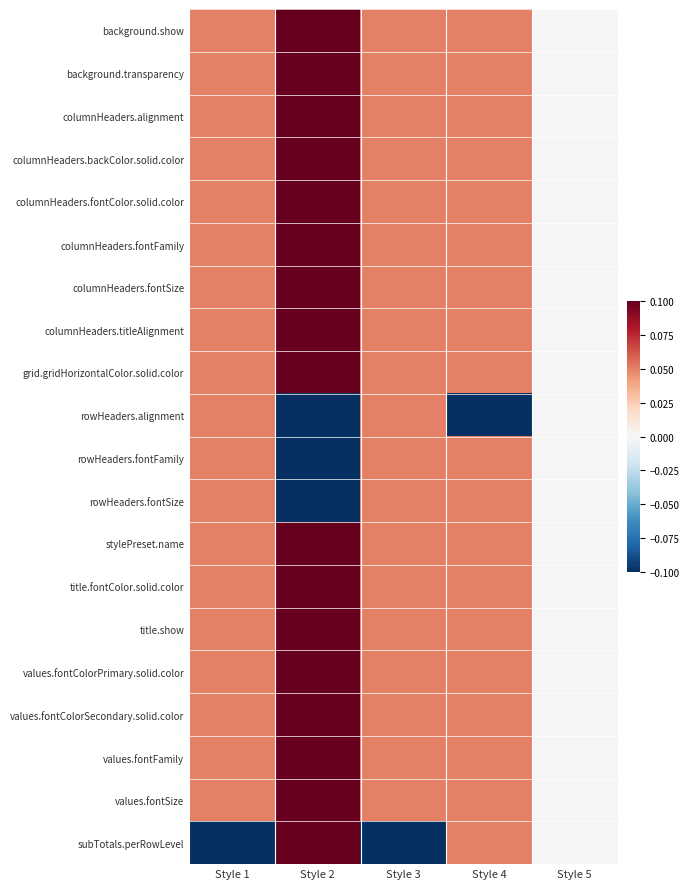

How many categories are shown in the chart?

5